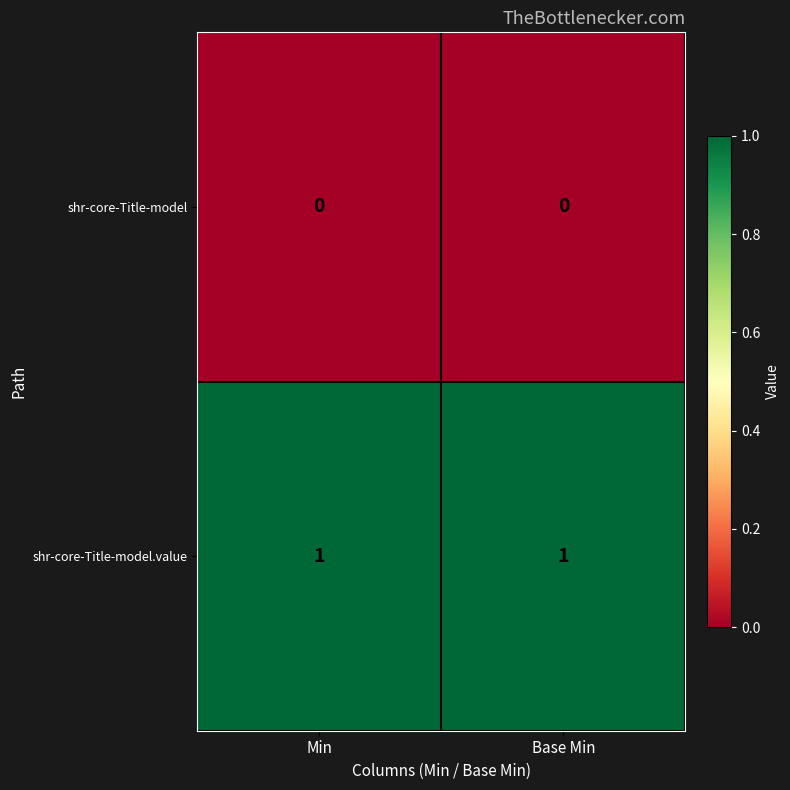

What is the greatest value displayed?

1